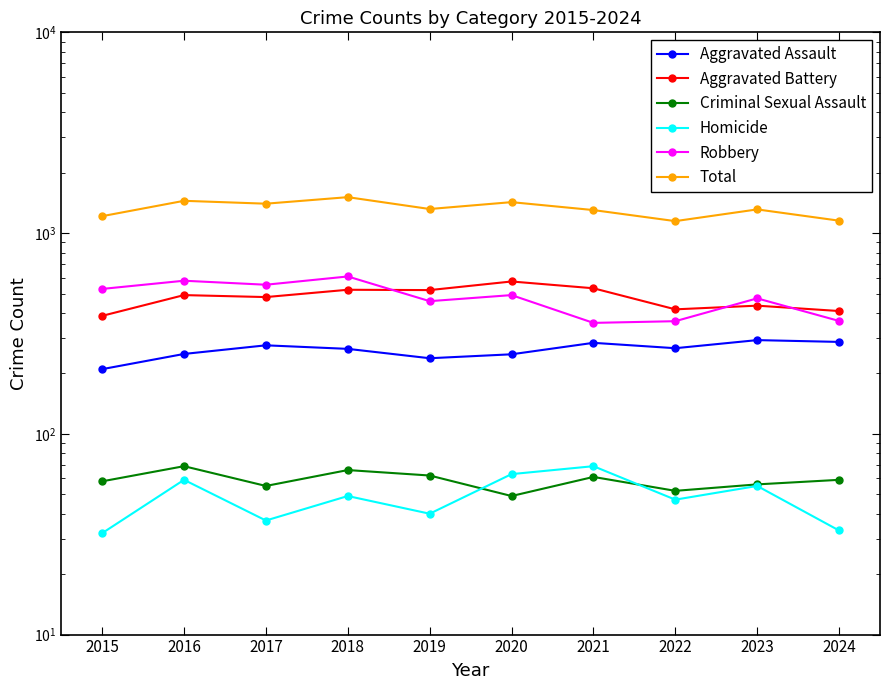

What is the total value across all series at 2018?

3020